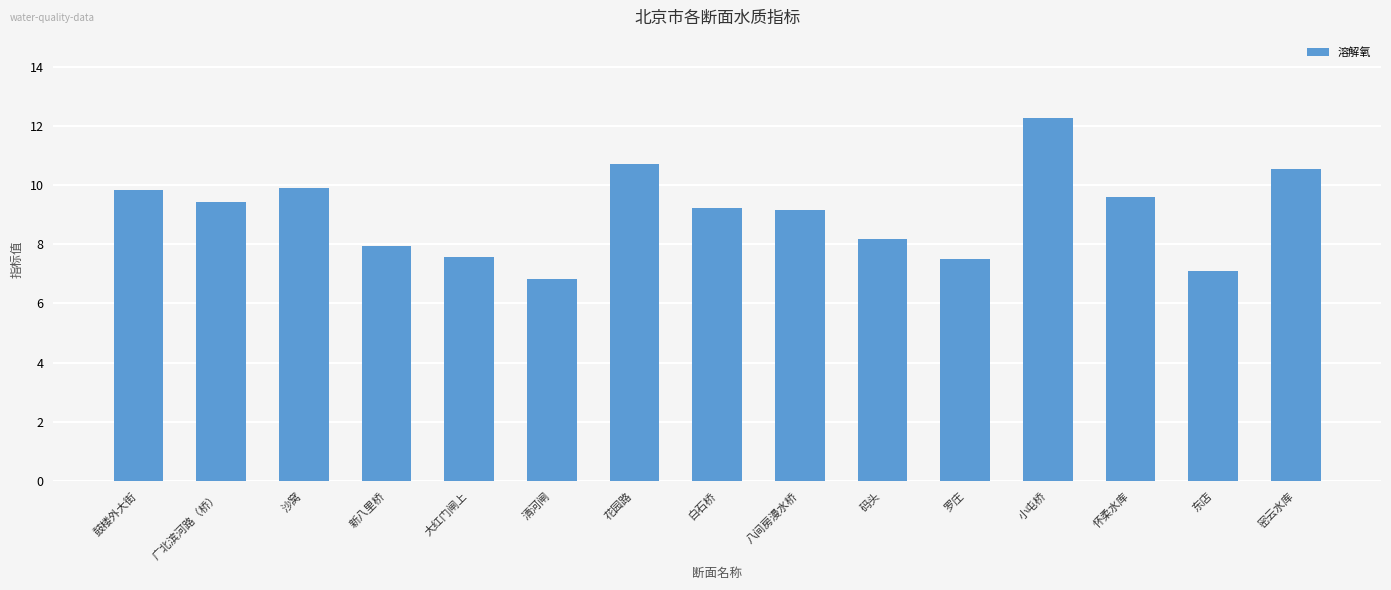

What value does the data have at 东店?

7.1